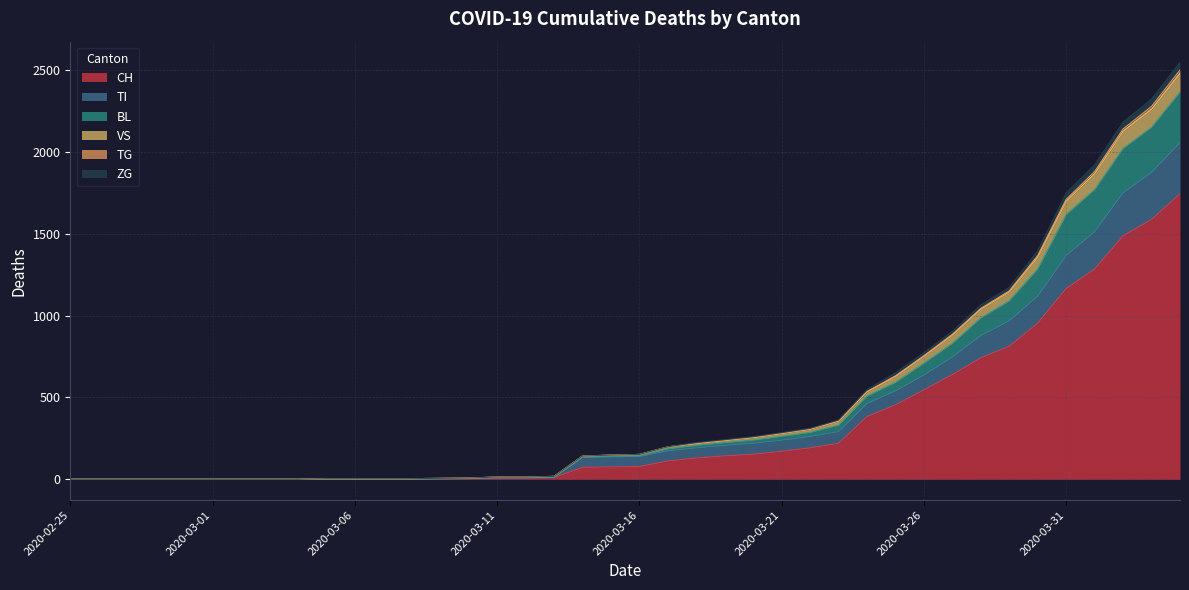

At which category is the sum across all series the highest?

2020-04-04